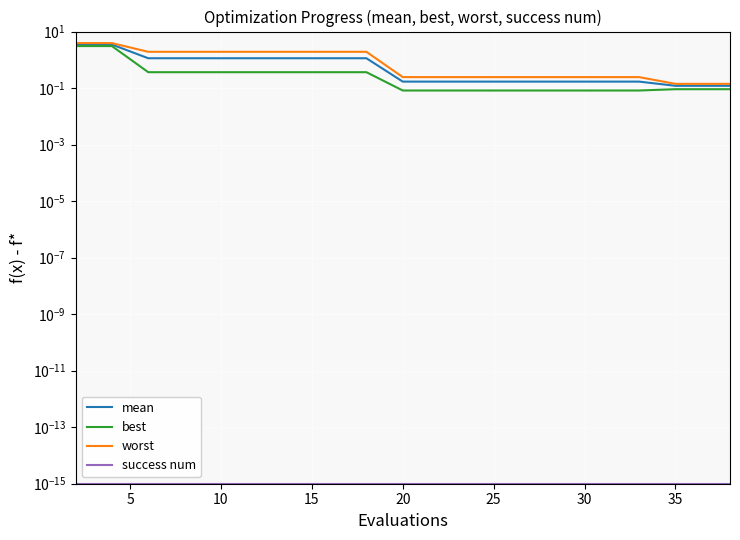

List the series in order of their overall mean, lowest first.

success num, best, mean, worst